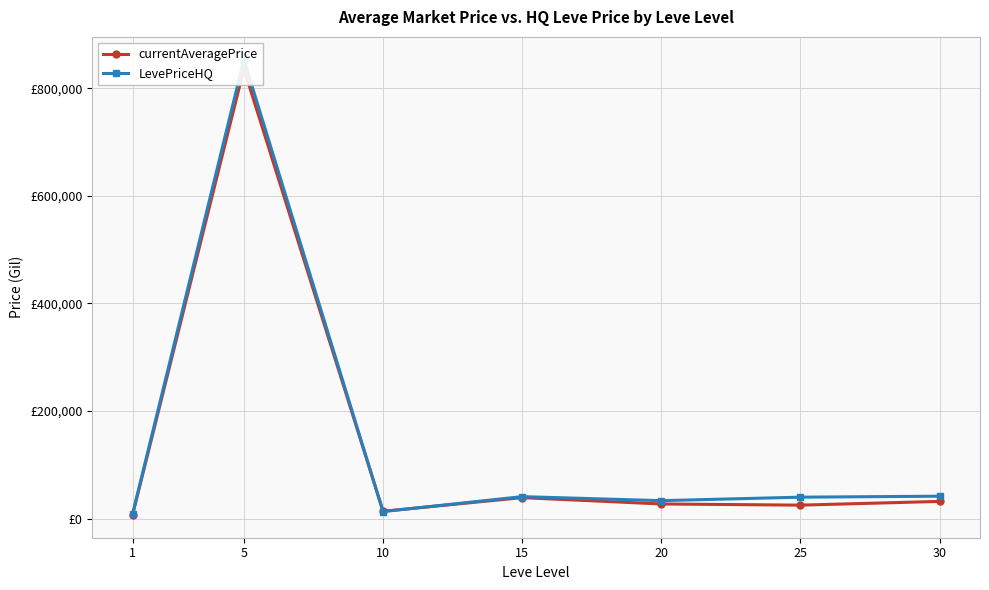

What are all the series names shown in the legend?

currentAveragePrice, LevePriceHQ